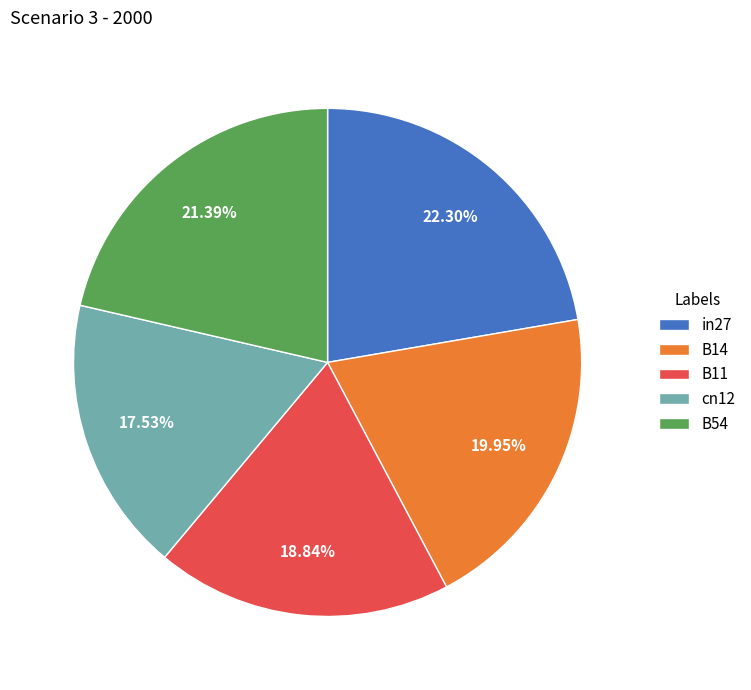

To the nearest percent, what portion does B14 represent?

20%